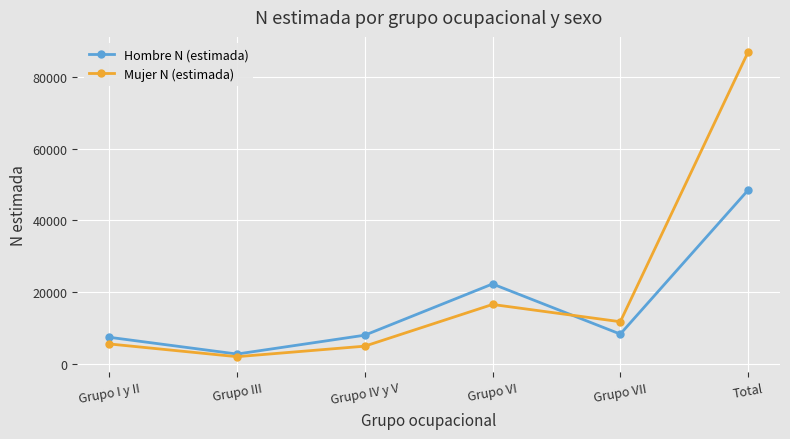

Where is the first local minimum for Hombre N (estimada)?

Grupo III